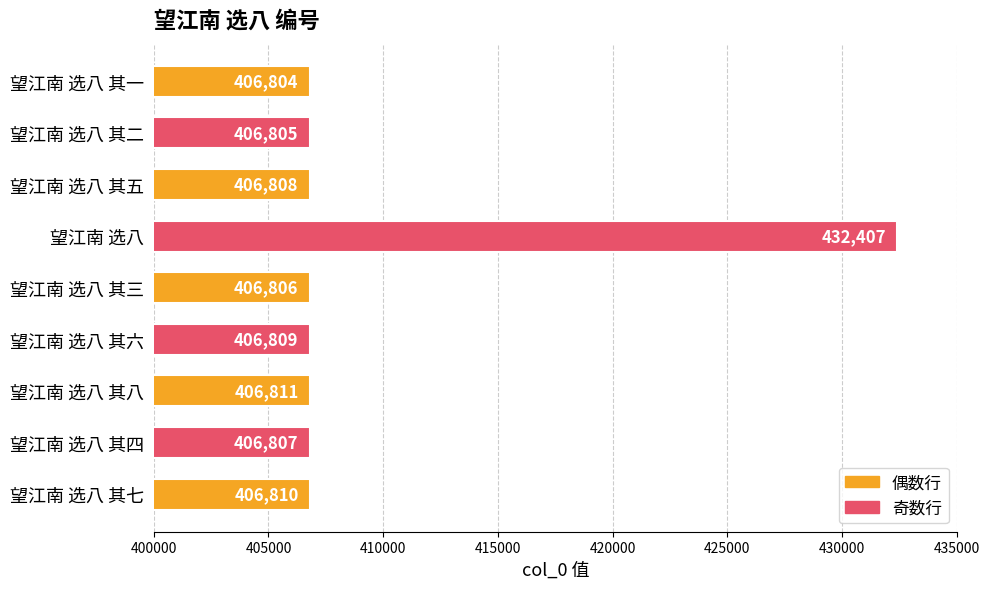

Count the number of data series in this chart.

1